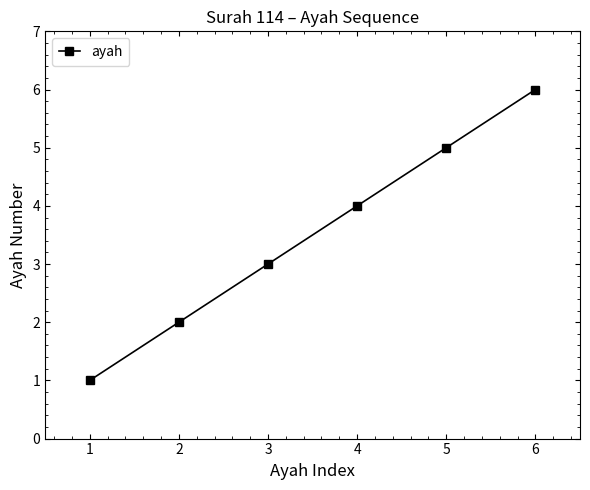

Does the chart have visible grid lines?

No